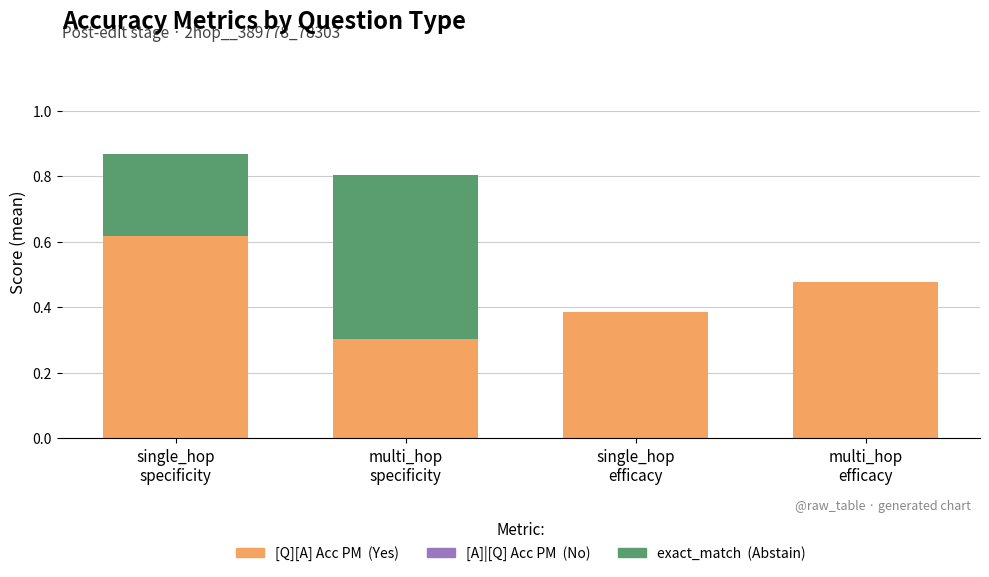

Are the bars grouped side by side (vs. stacked)?

No